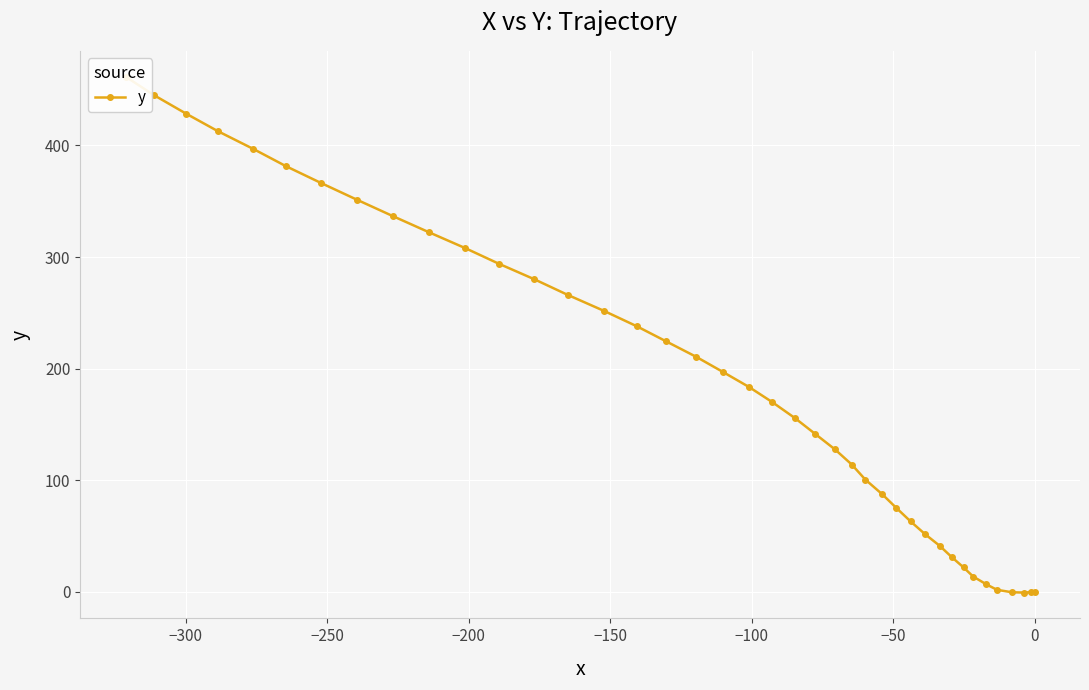

What is the difference between the second highest and second lowest values?

445.5